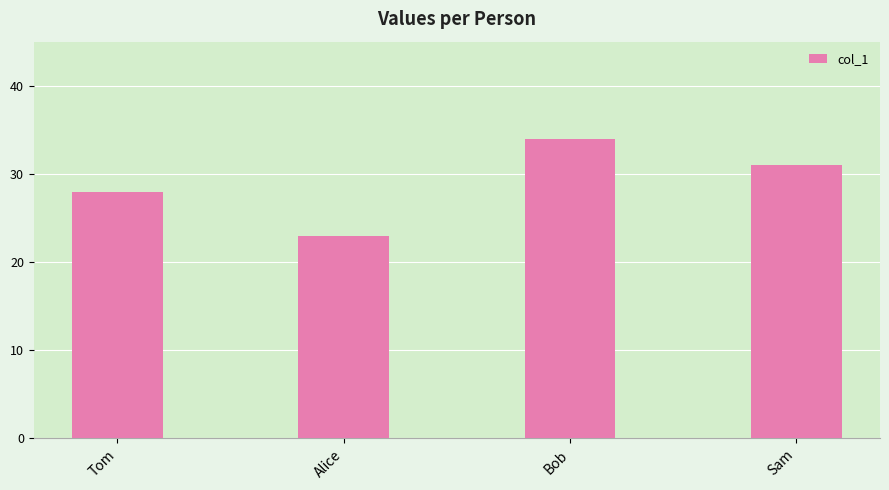

The value at Tom is 28. True or false?

True